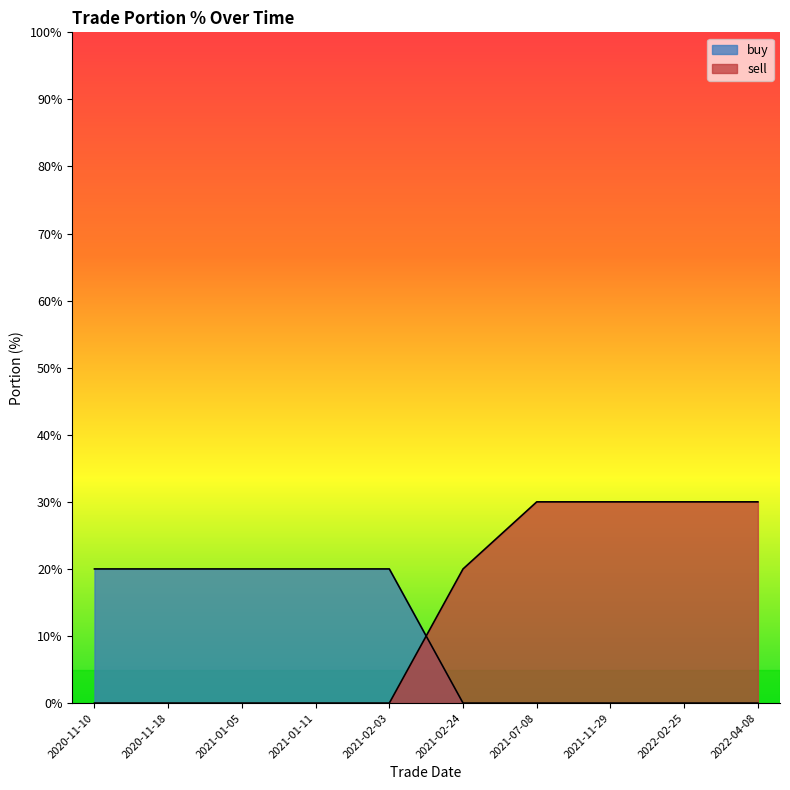

Which series has the largest range (max minus min)?

sell